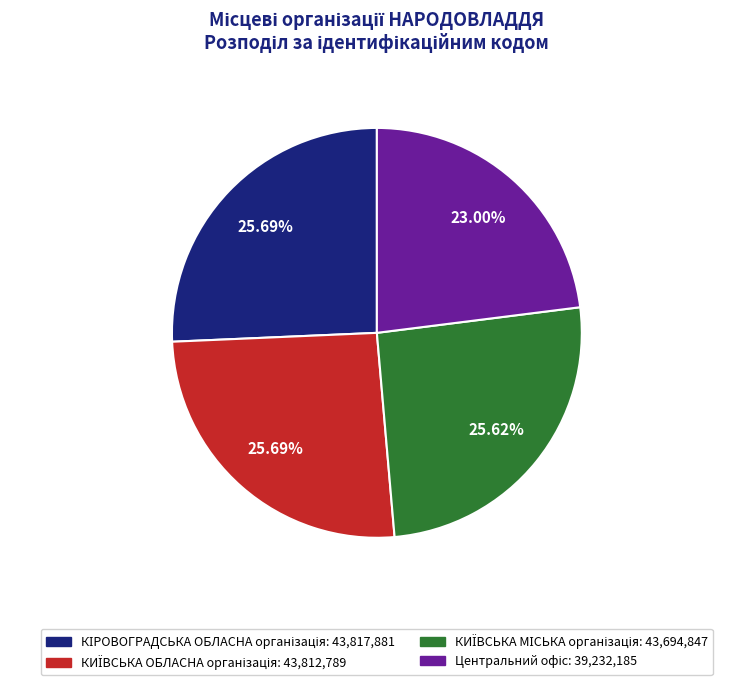

How many segments does this pie chart have?

4